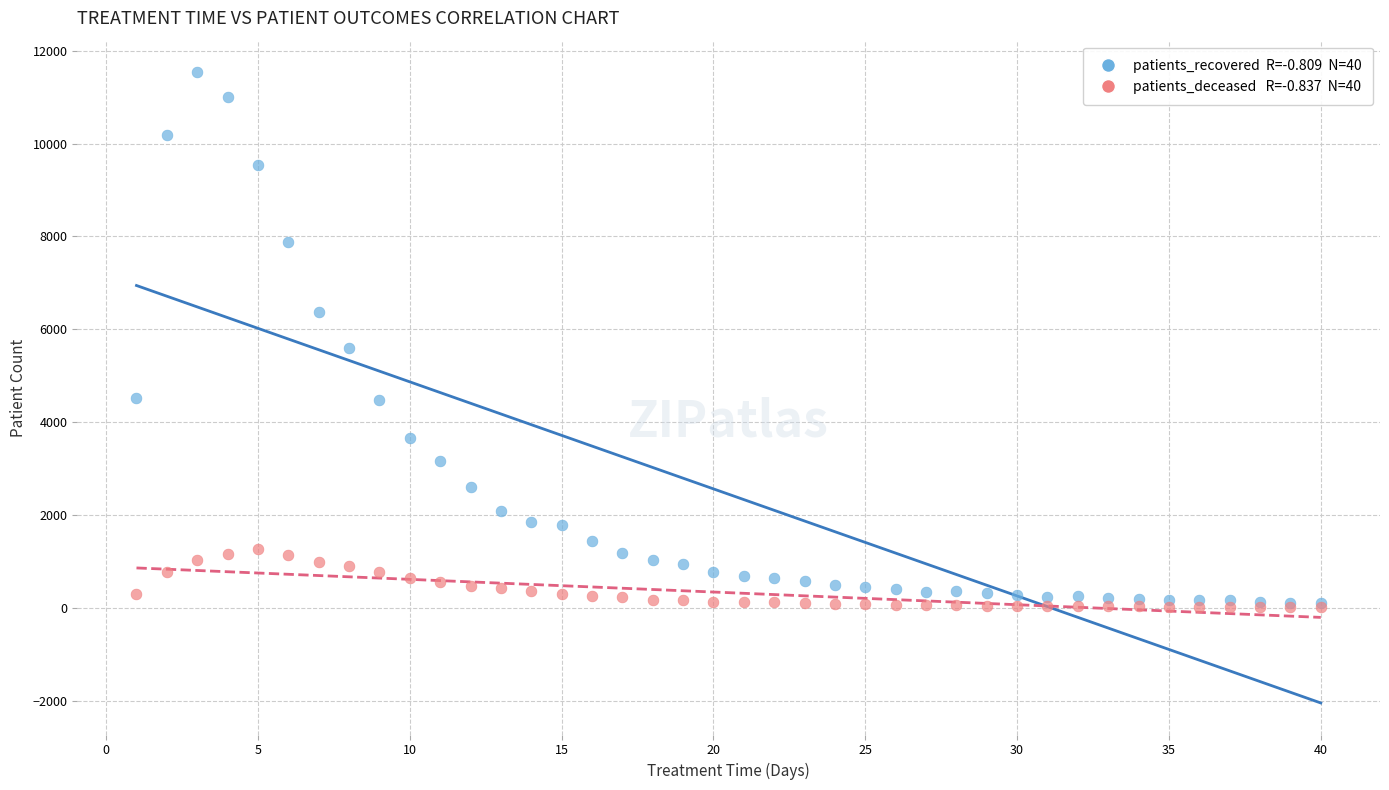

Across all series, what Y value is closest to 5777?

5601